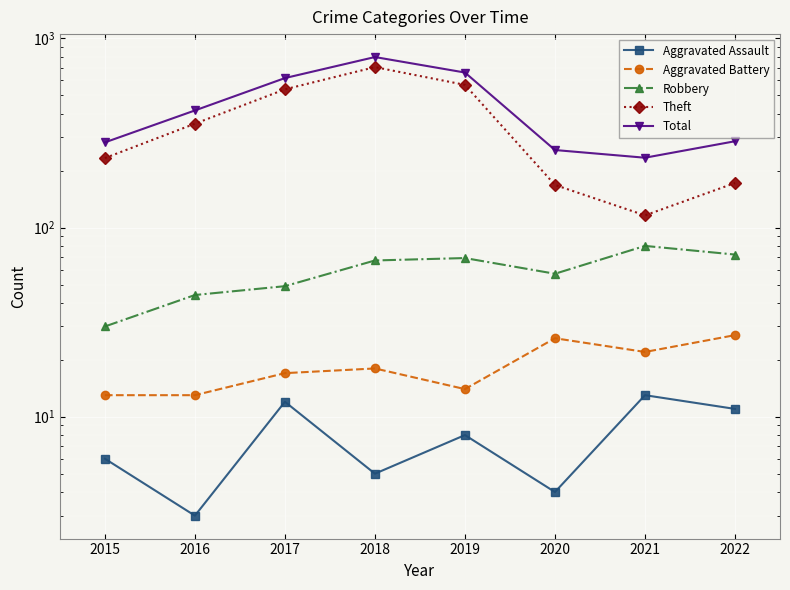

What is the average value of the Robbery series?

58